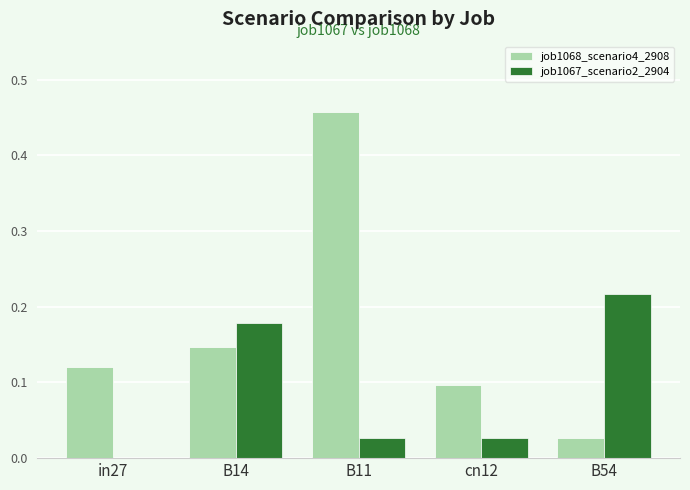

Which category has the highest value across all series?

B11